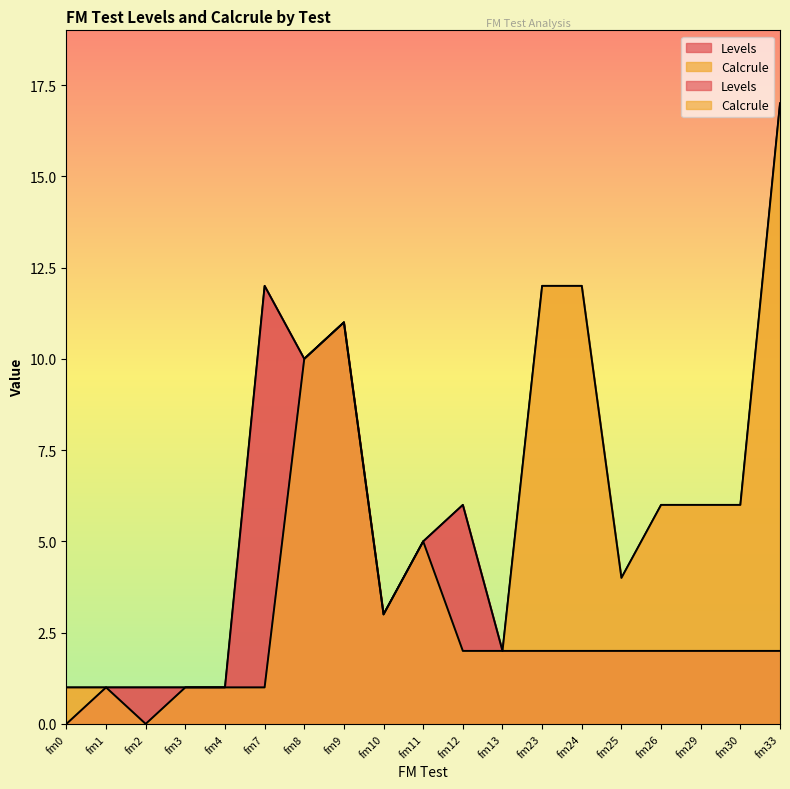

True or false: Levels has a value of 3 at fm10.

True